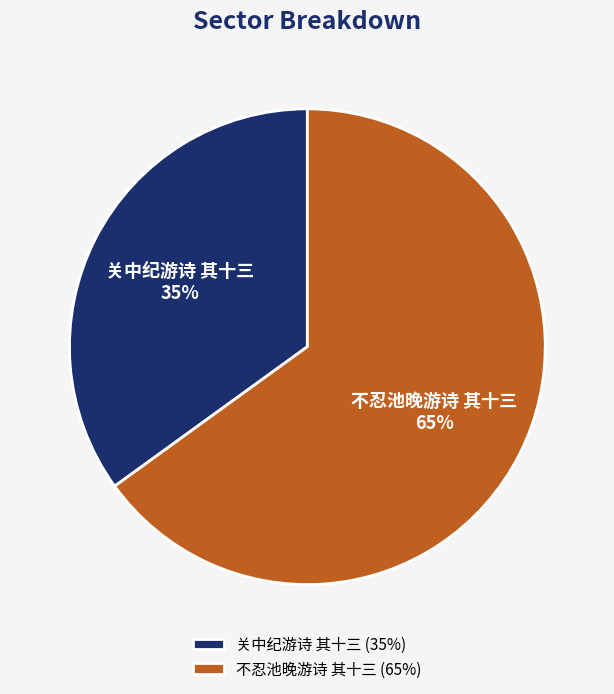

The 不忍池晚游诗 其十三 slice represents 55% of the pie. True or false?

False